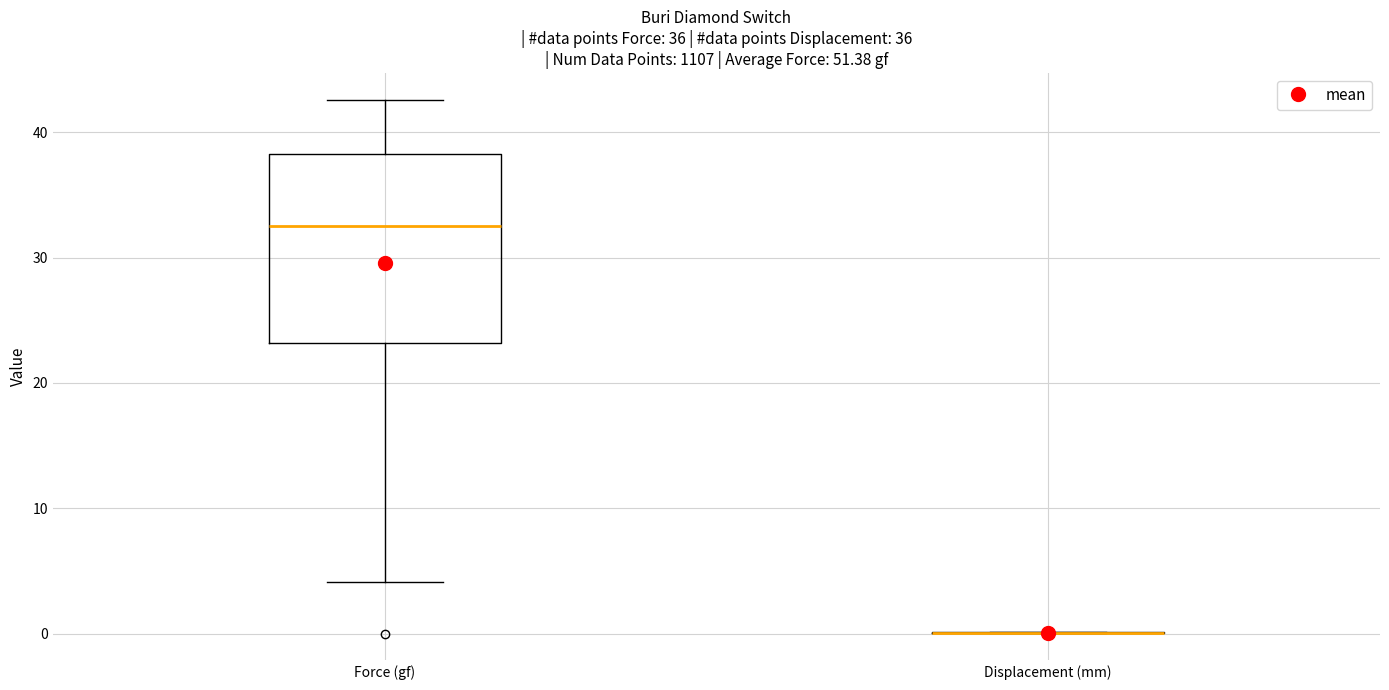

Comparing the boxes themselves (not the whiskers), which one is the tallest?

Force (gf)